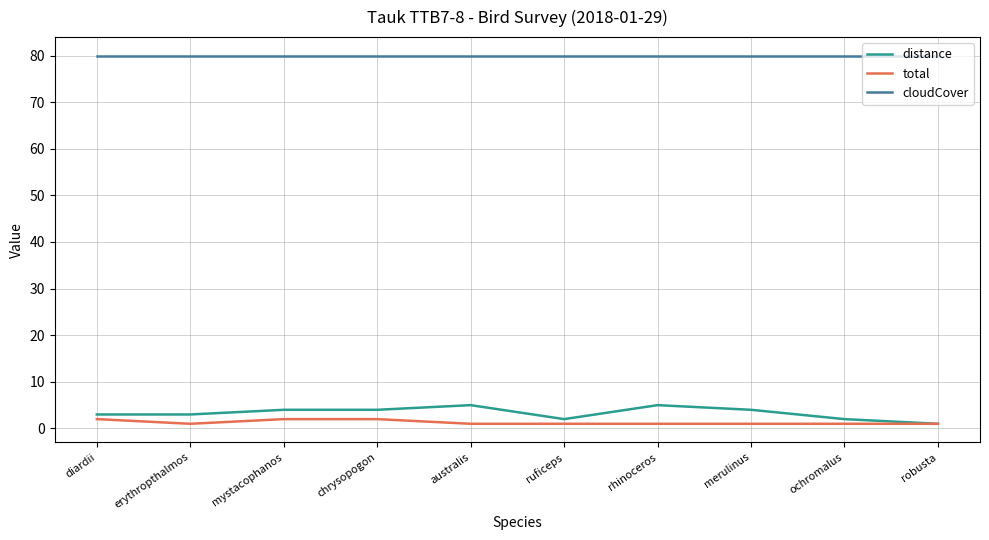

Reading left to right, transcribe all the data shown in this chart.

distance: 3	3	4	4	5	2	5	4	2	1
total: 2	1	2	2	1	1	1	1	1	1
cloudCover: 80	80	80	80	80	80	80	80	80	80